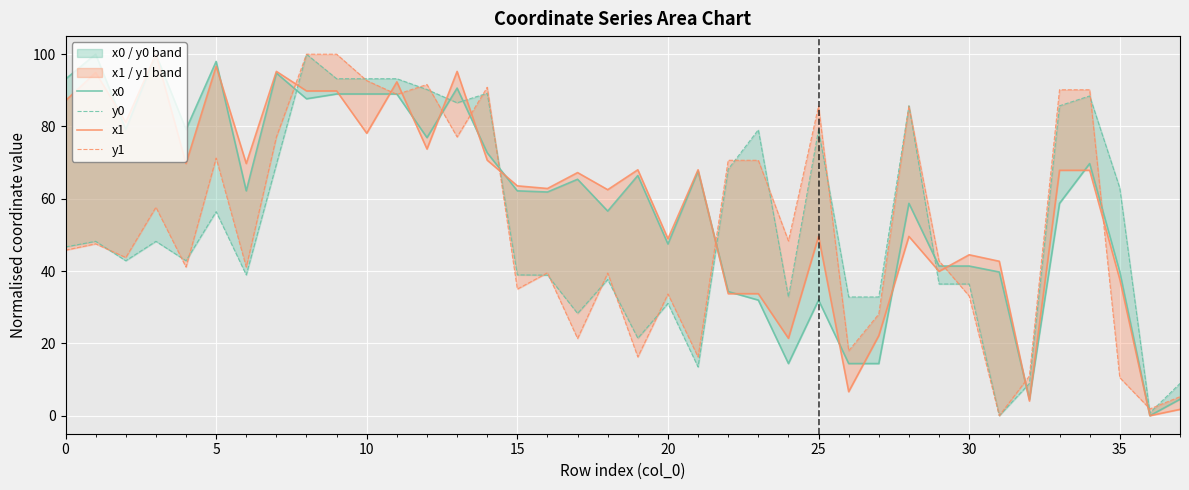

What is the sum of the x0 values at 29 and 11?

130.4